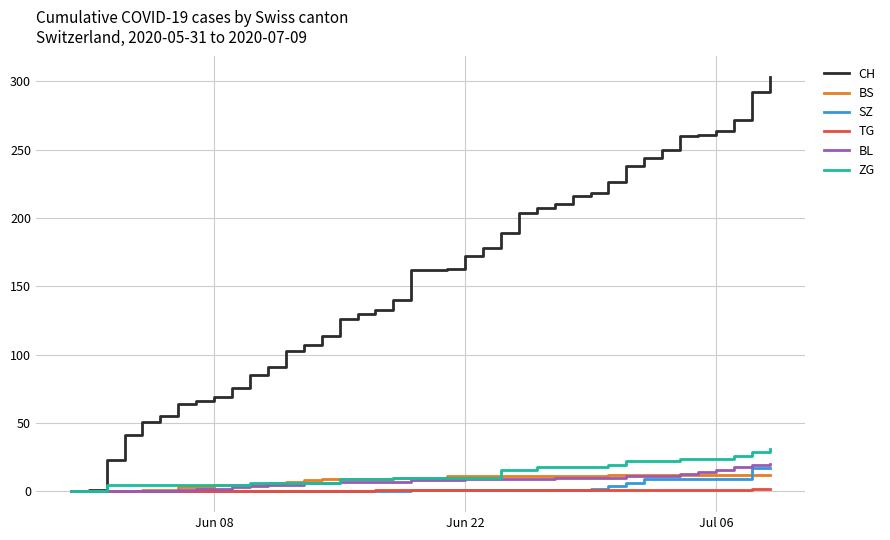

What is the maximum value shown in the chart?

303